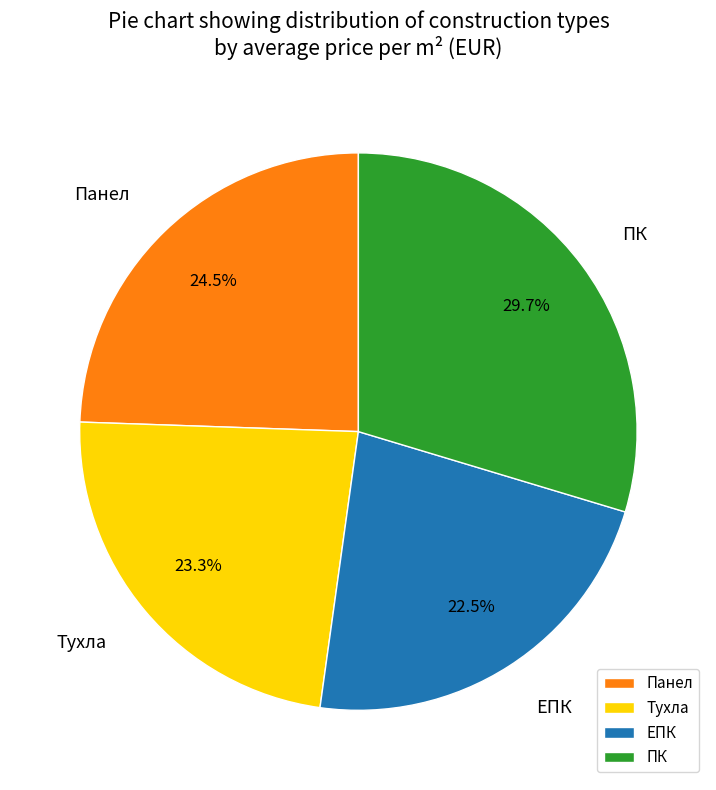

To the nearest percent, what is the difference between the Панел and Тухла slice percentages?

1%